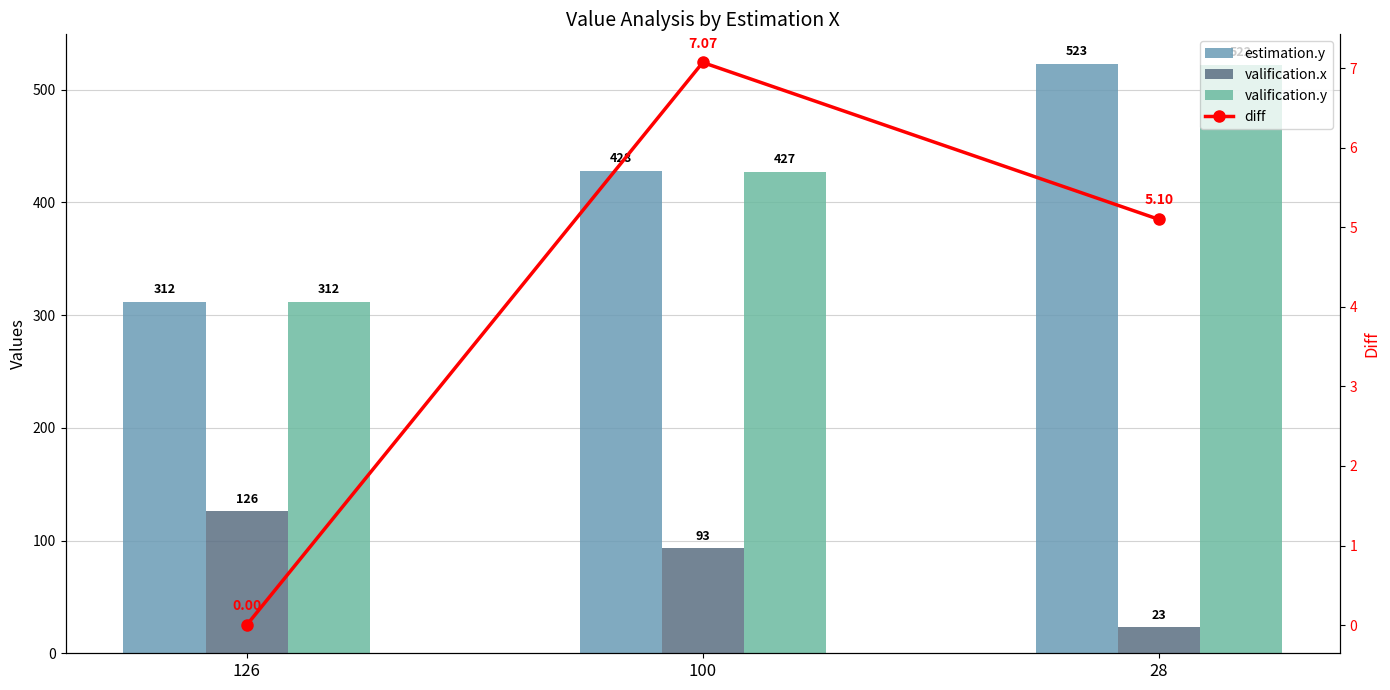

Reading right to left, transcribe all the data shown in this chart.

estimation.y: 28=523.0	100=428.0	126=312.0
valification.x: 28=23.0	100=93.0	126=126.0
valification.y: 28=522.0	100=427.0	126=312.0
diff: 28=5.1	100=7.1	126=0.0